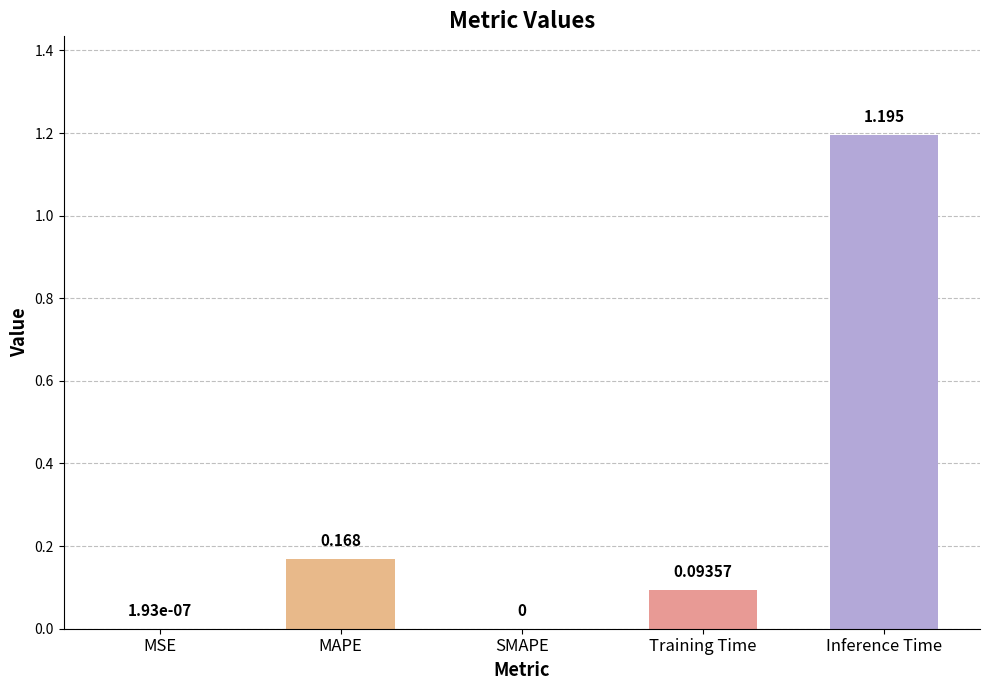

Which category has the highest value across all series?

Inference Time